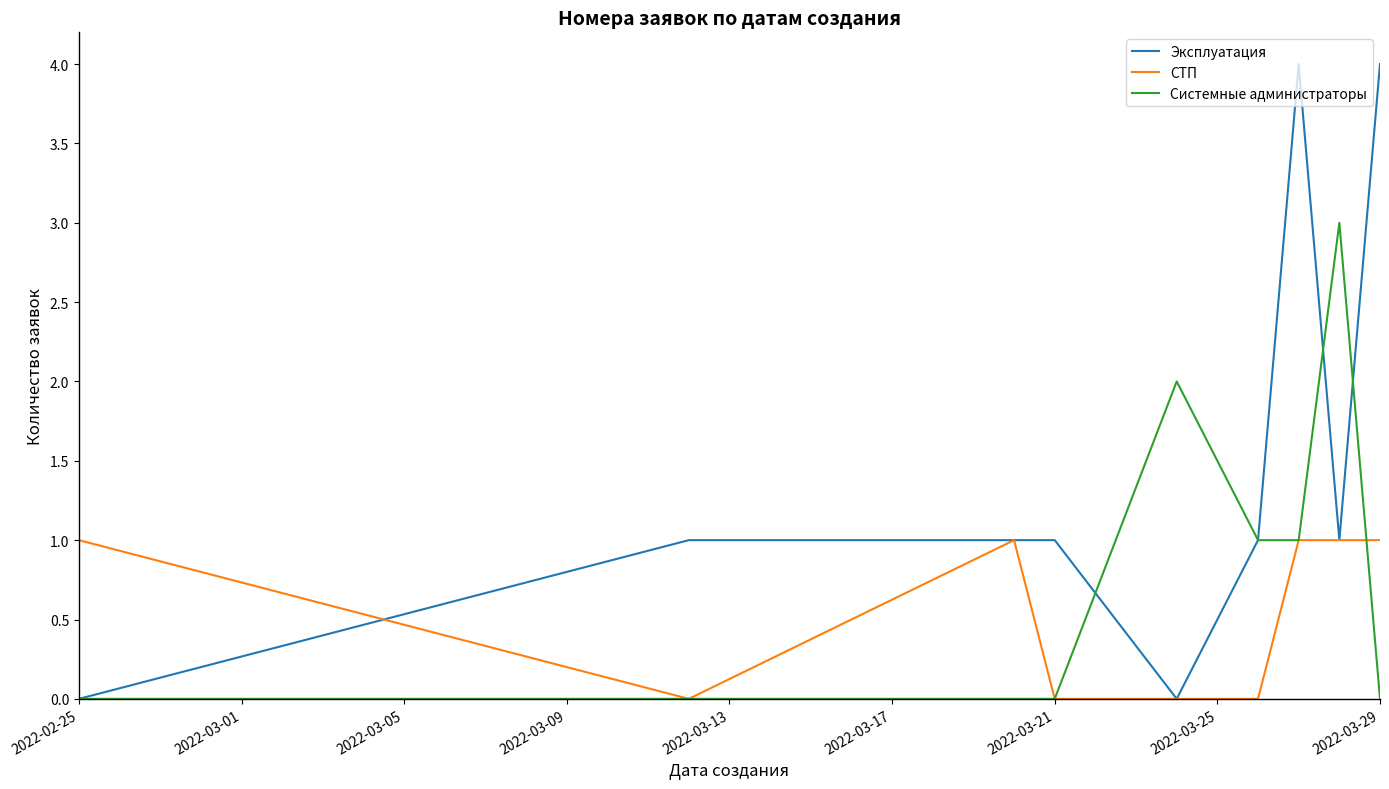

Which series has the largest total across all categories?

Эксплуатация